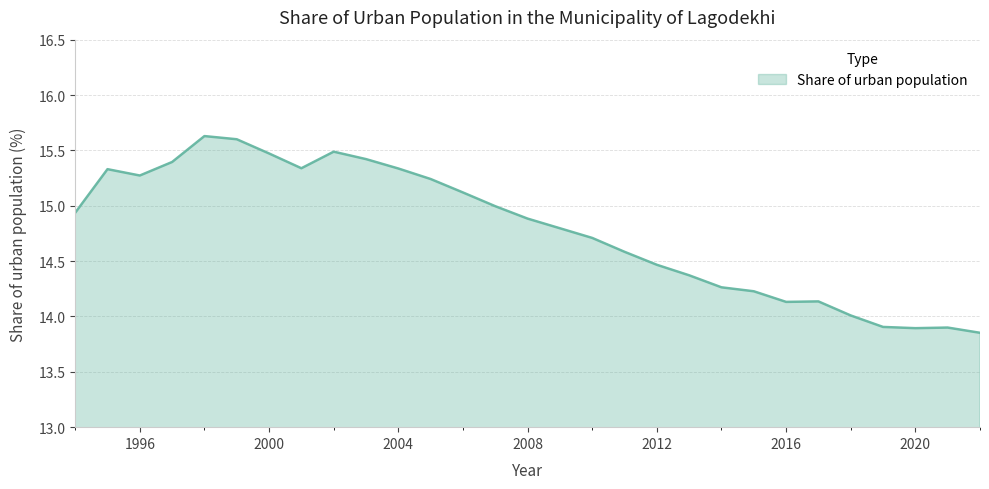

What is the difference between the maximum and minimum values?

1.8